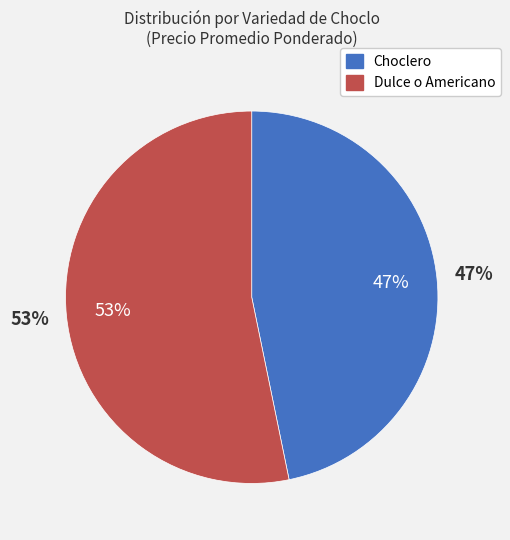

Count the number of slices in the pie.

2